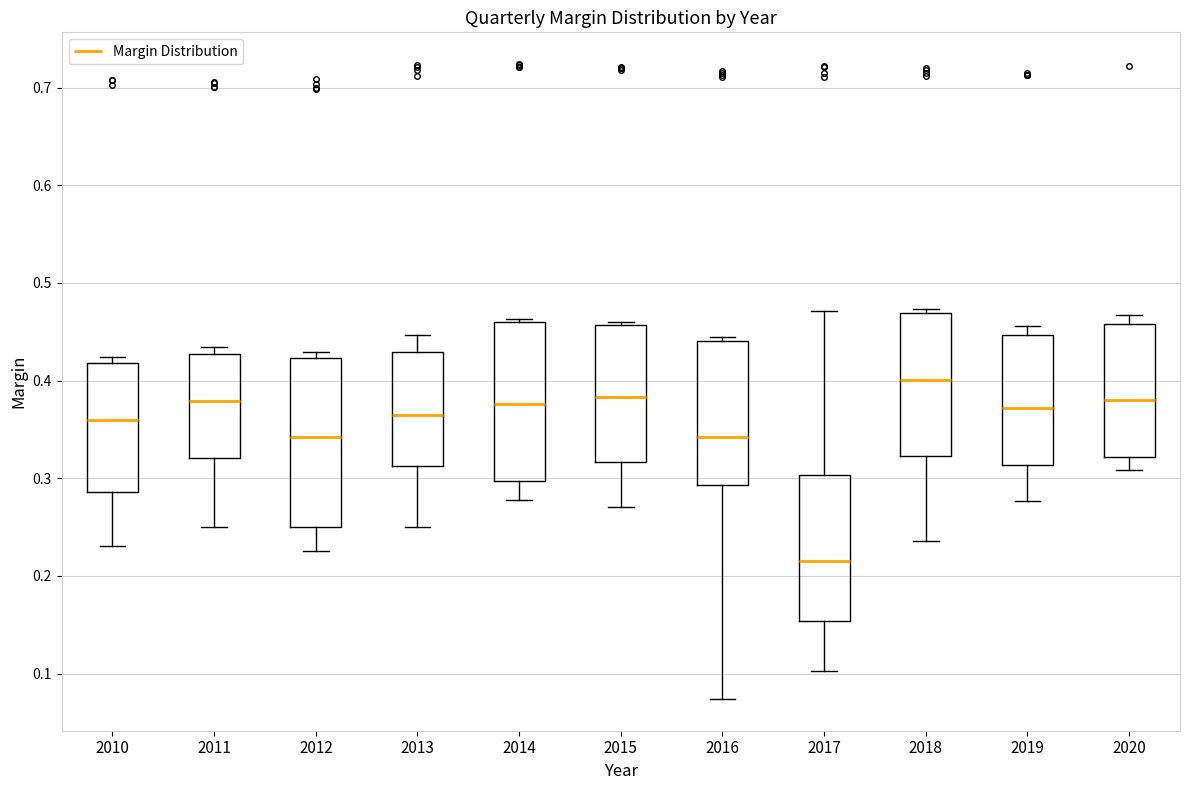

Which box's median line is the lowest?

2017